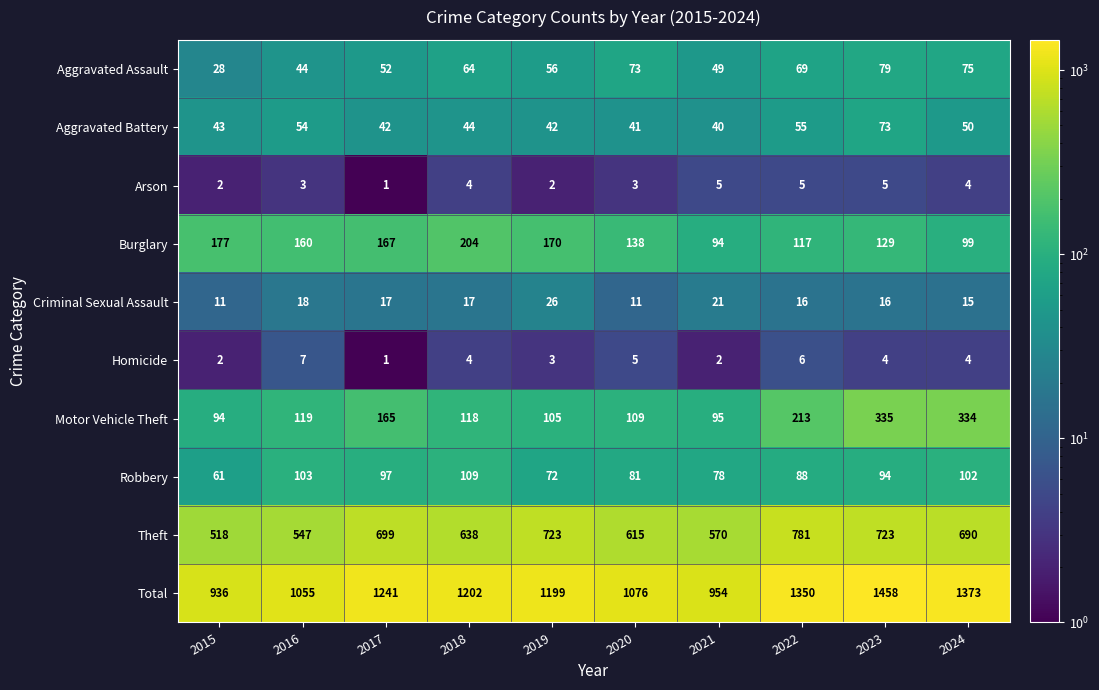

Is it true that Total equals 446 at 2017?

False